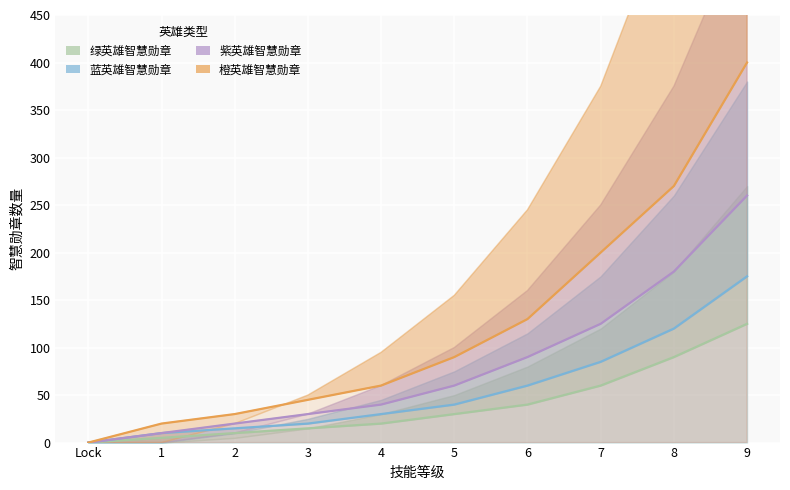

Where does the 橙英雄智慧勋章 series first go above 90?

6